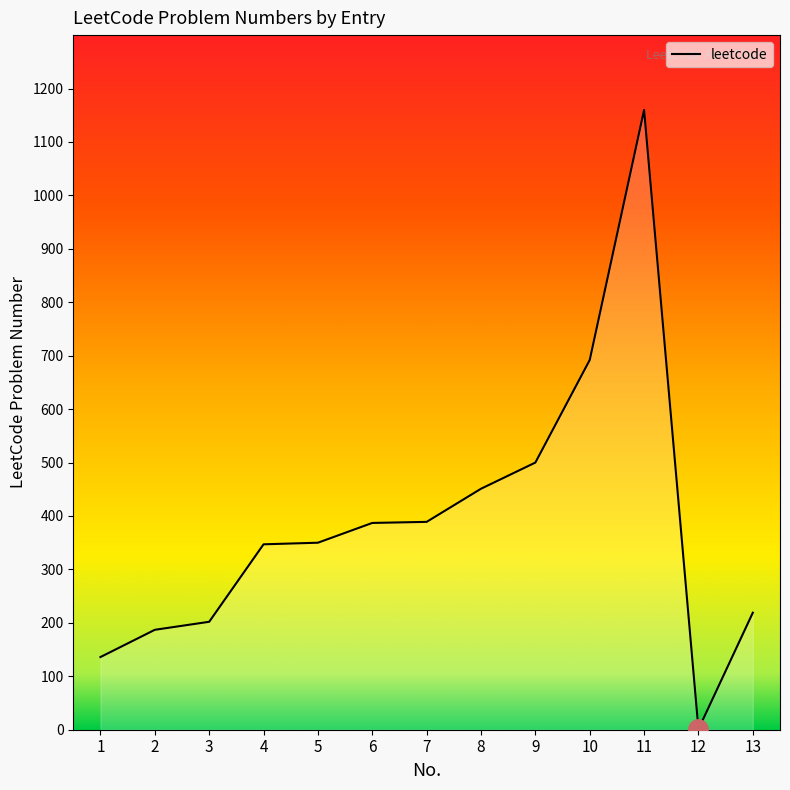

Is it true that the value at 2 is 78?

False